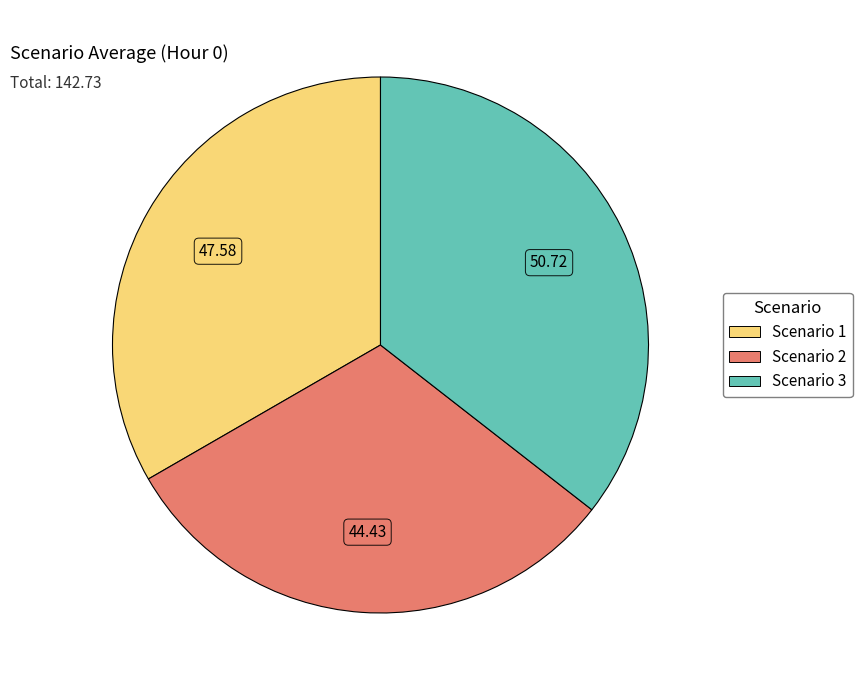

Does Scenario 1 account for over 50% of the chart?

No